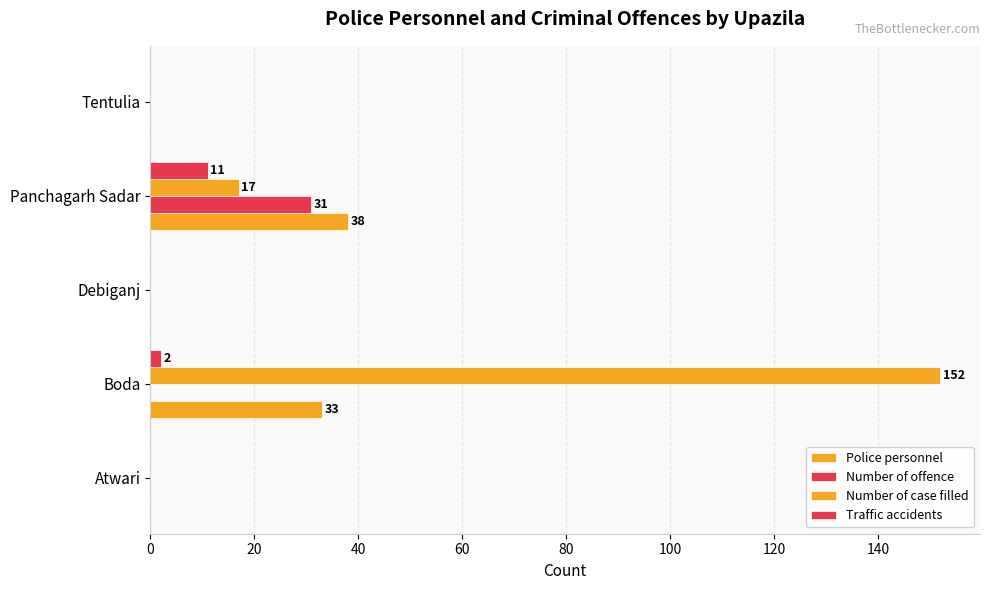

How many categories are shown in the chart?

5